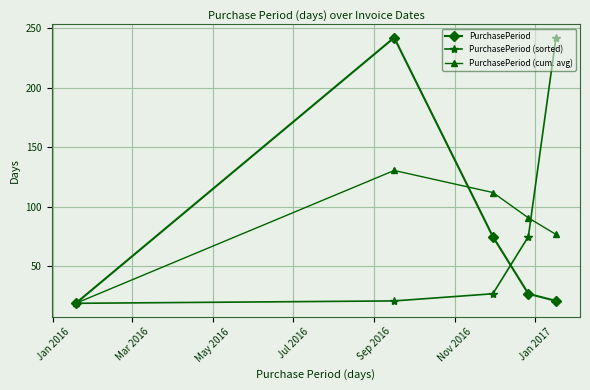

True or false: PurchasePeriod (cum. avg) has more than 2 points higher than both neighbors.

False